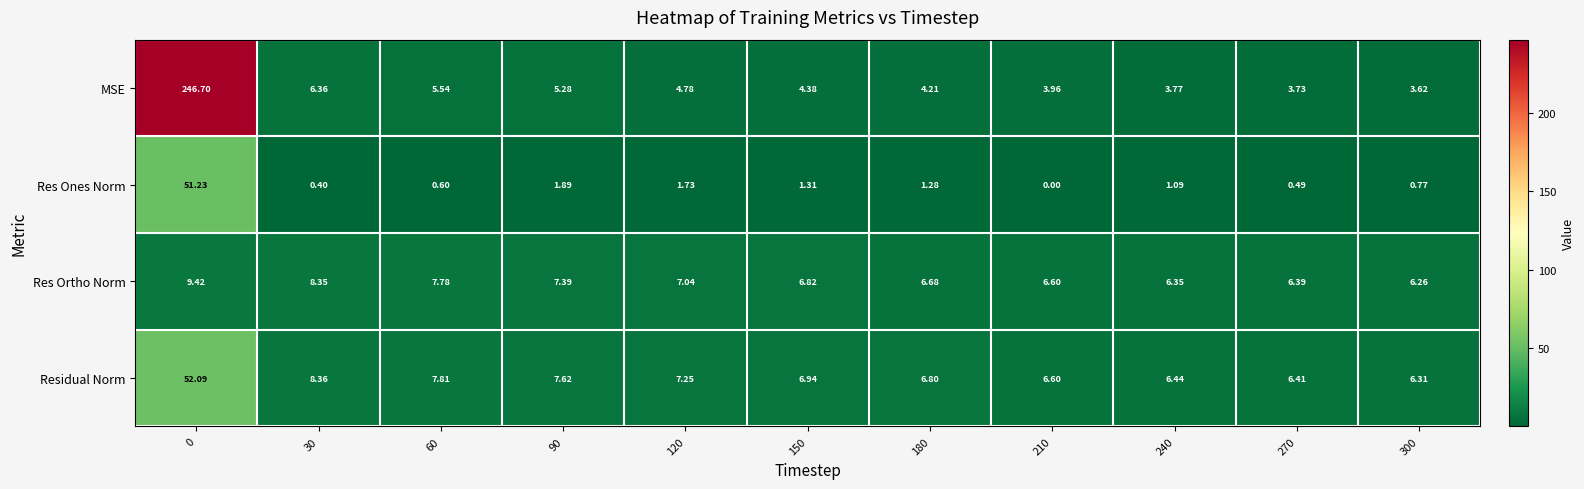

Which series has the widest spread of values?

MSE